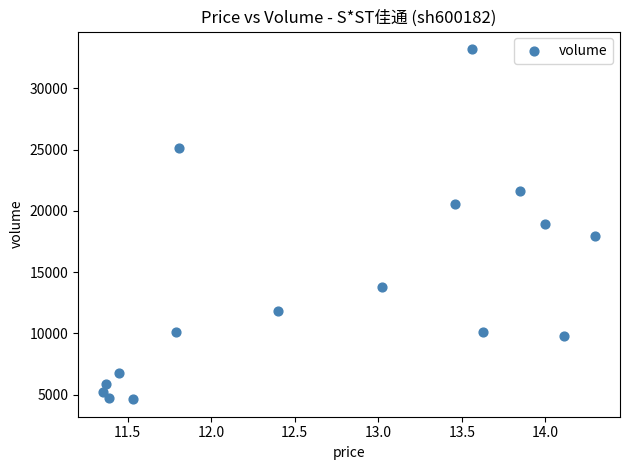

What is the range of Y values (max minus min)?

28596